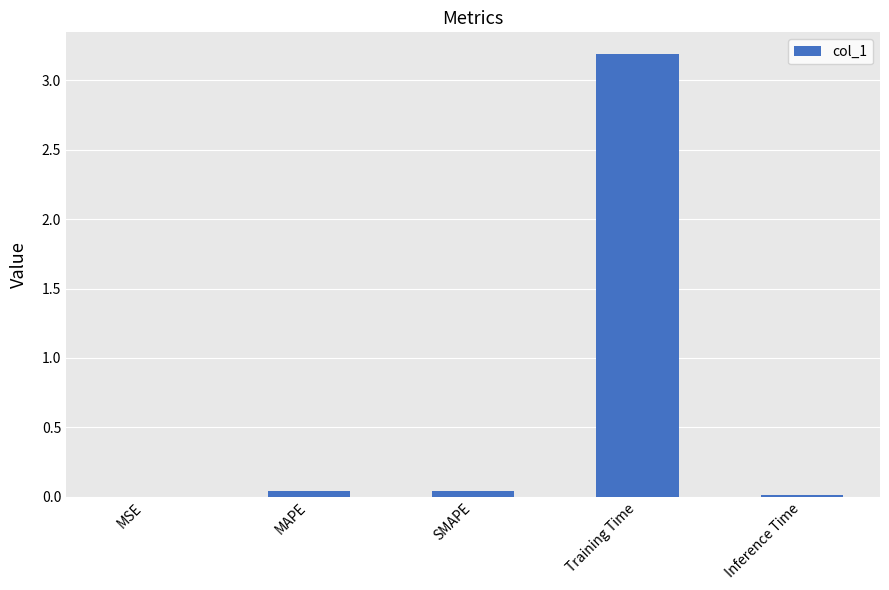

What is the approximate value at Training Time?

3.2